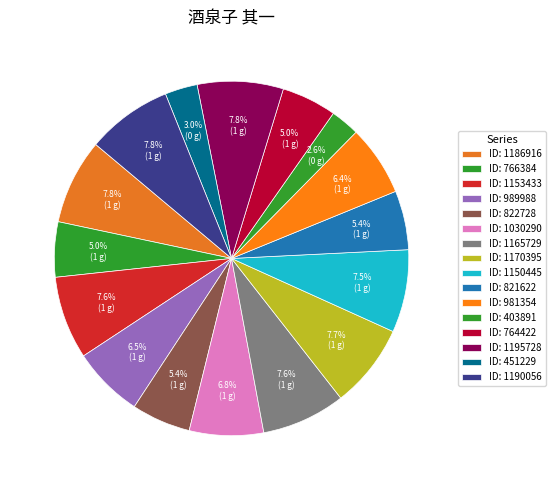

How many segments does this pie chart have?

16